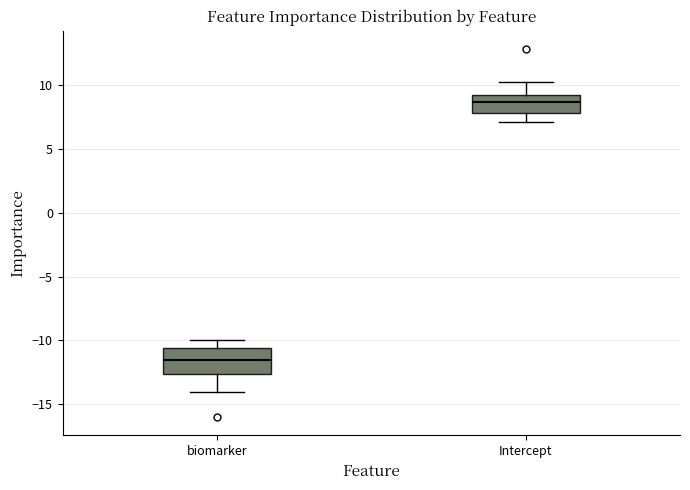

Which box is the tallest, from its lower edge to its upper edge?

biomarker